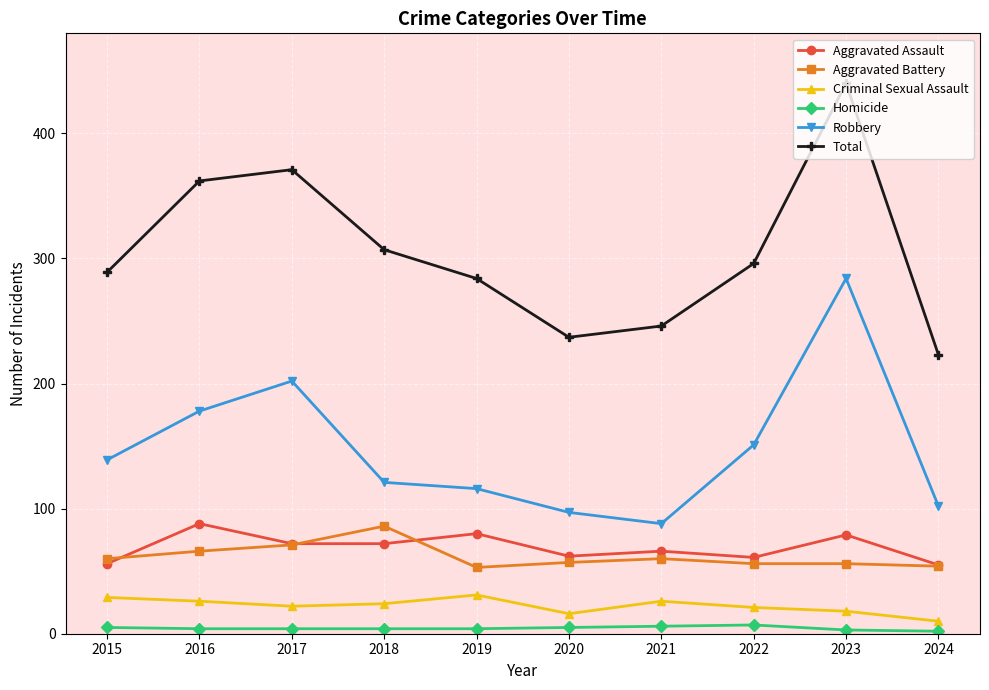

What is the maximum value for Aggravated Assault?

88